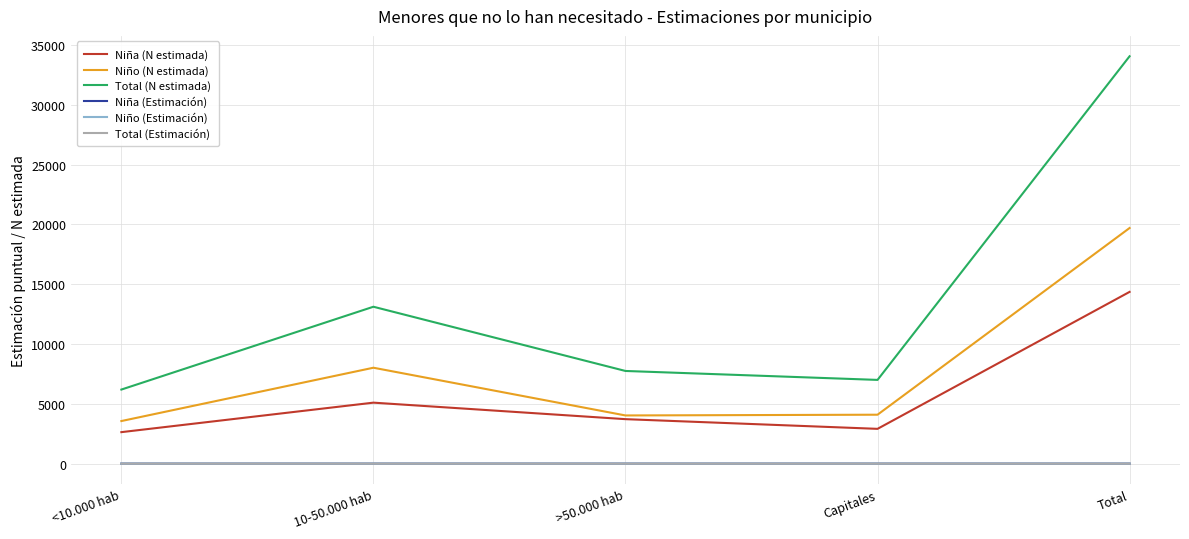

What is the spread (max minus min) of values at >50.000 hab?

7747.7